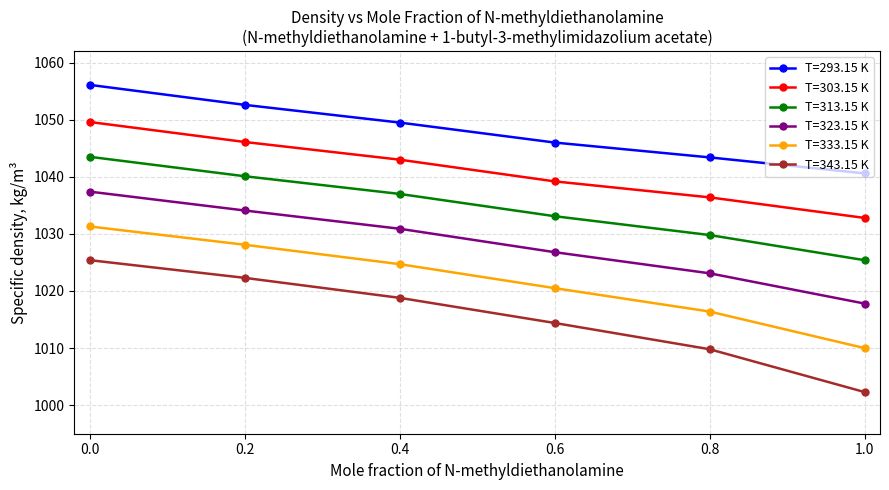

What is the difference between the second highest and second lowest values in the T=293.15 K series?

9.2